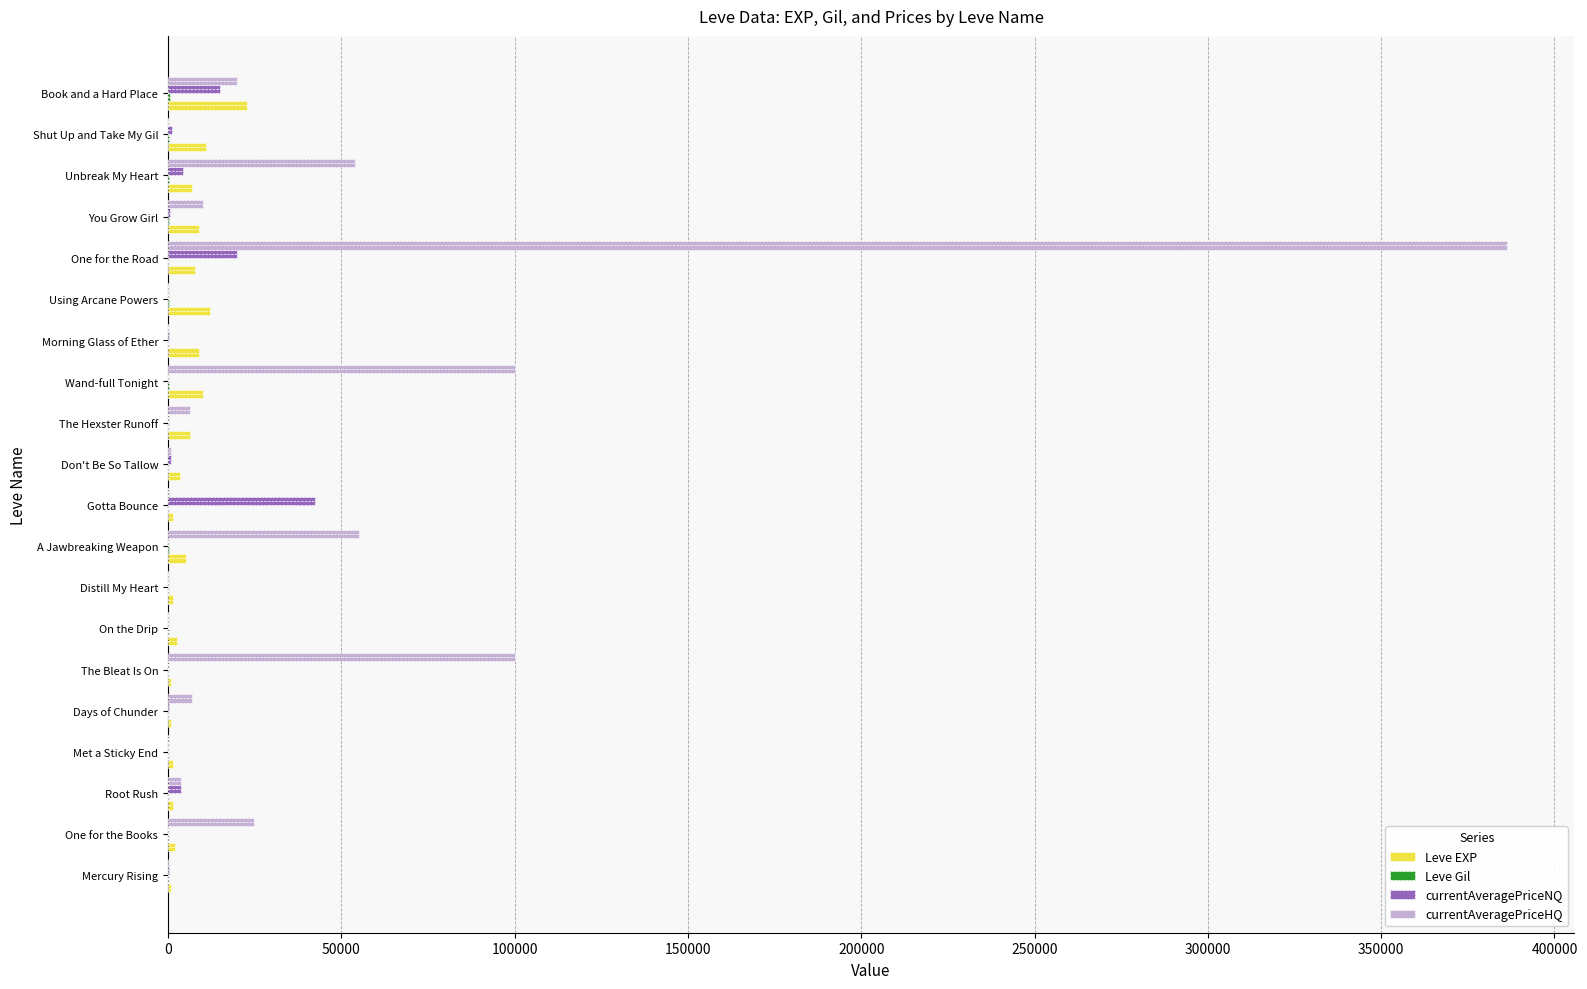

Which label corresponds to the largest value in the chart?

One for the Road